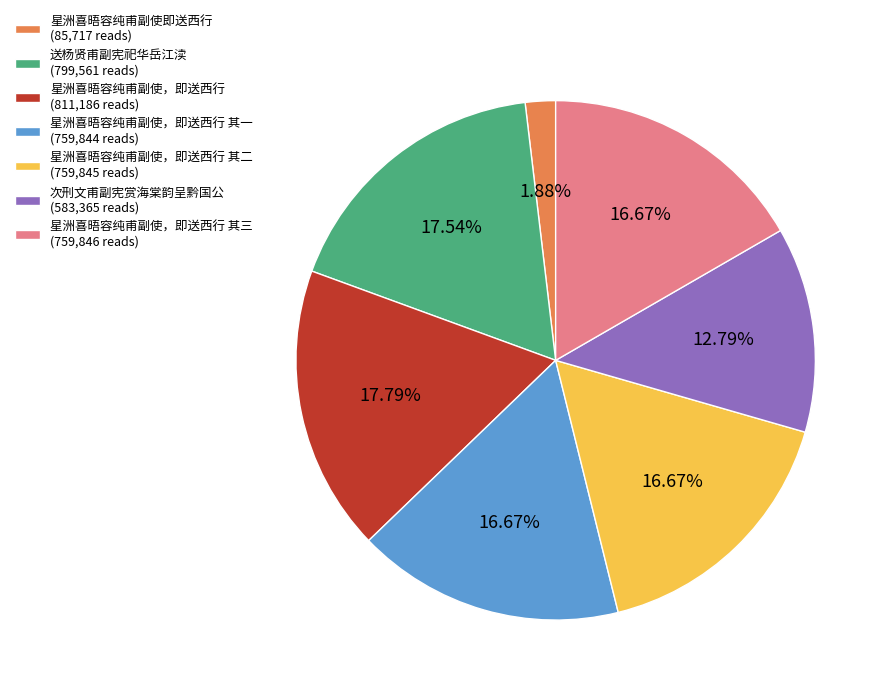

What is the ratio of the value at 星洲喜晤容纯甫副使，即送西行 其三 (759,846 reads) to the value at 星洲喜晤容纯甫副使，即送西行 其一 (759,844 reads)?

1.0